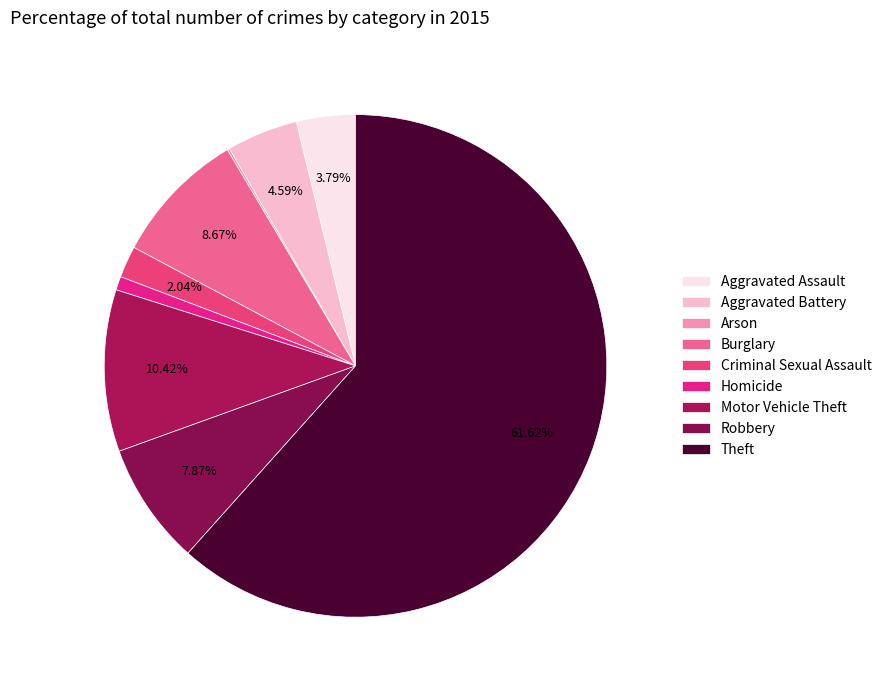

How many segments does this pie chart have?

9